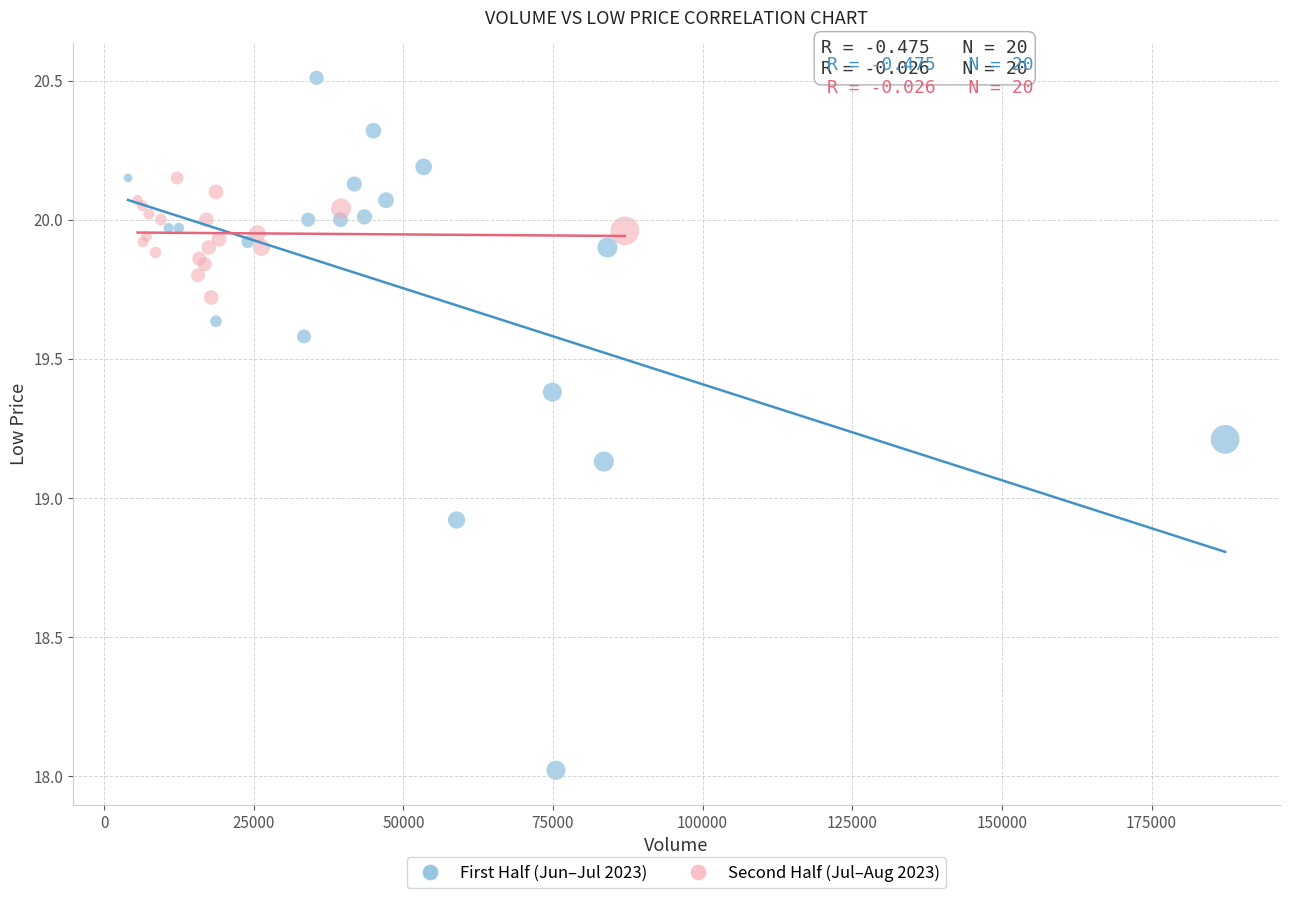

Which series has the widest spread of Y values?

First Half (Jun–Jul 2023)